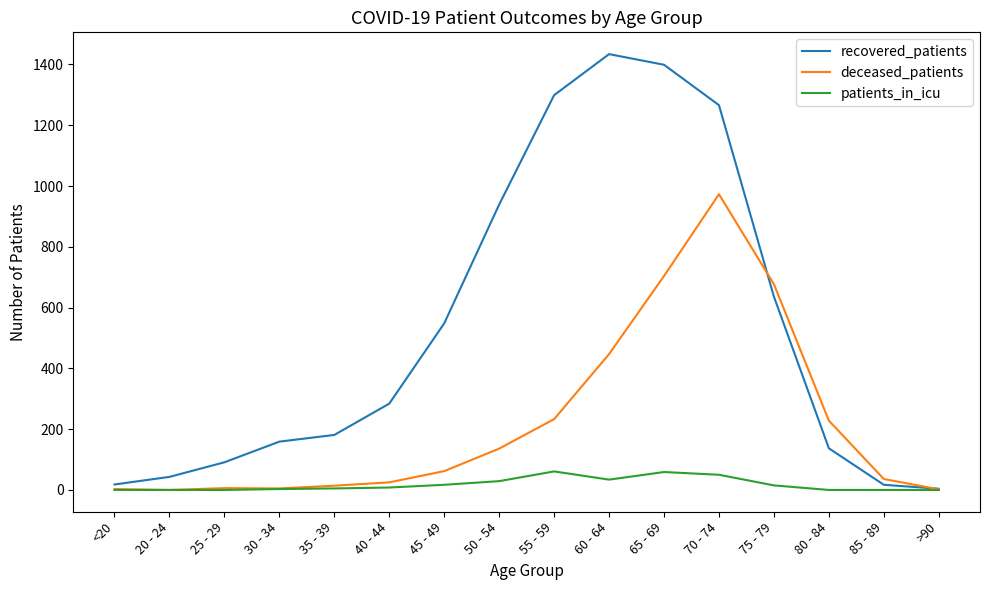

How many values in the patients_in_icu series are below 8?

8